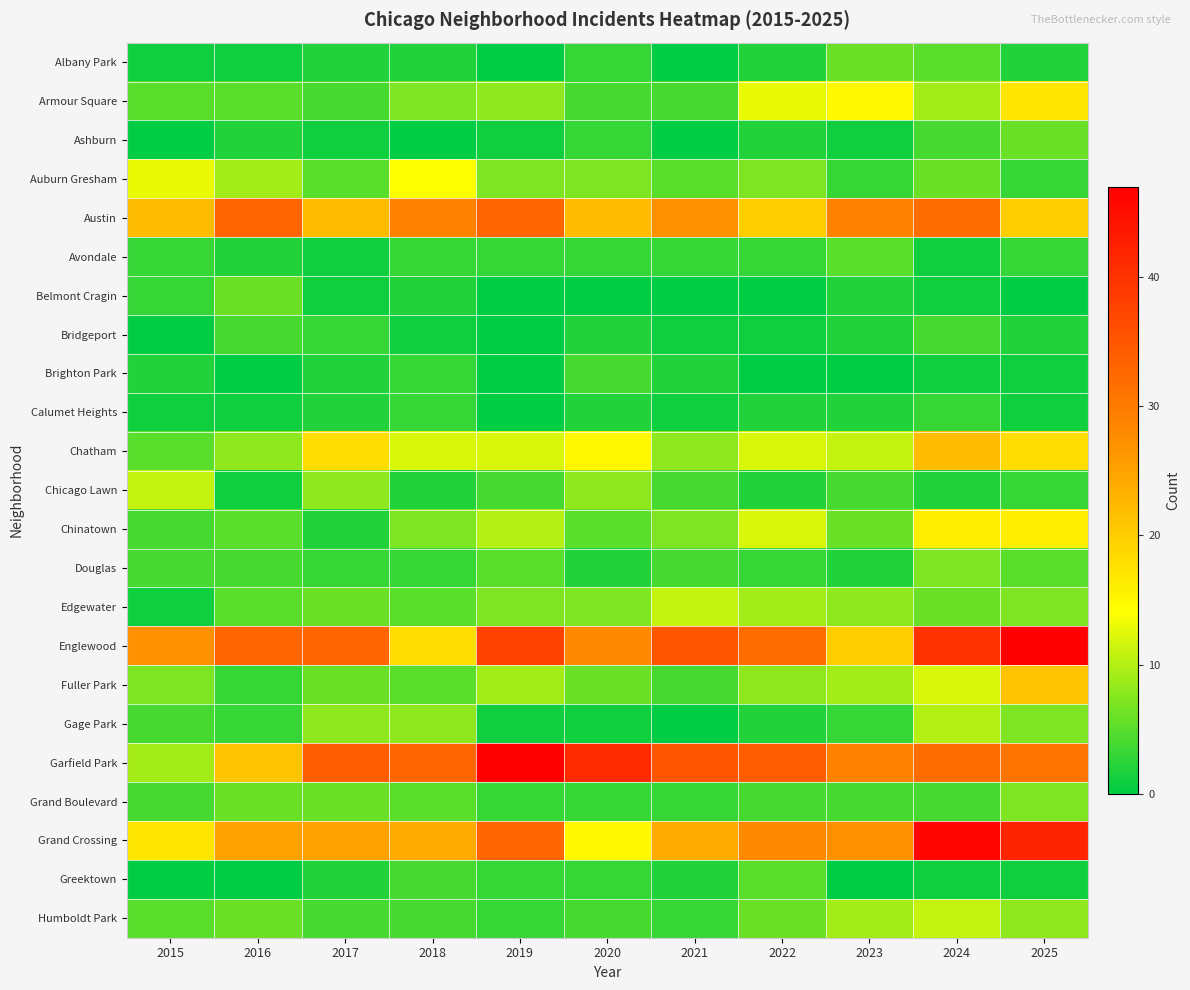

At which category is the sum across all series the highest?

2024